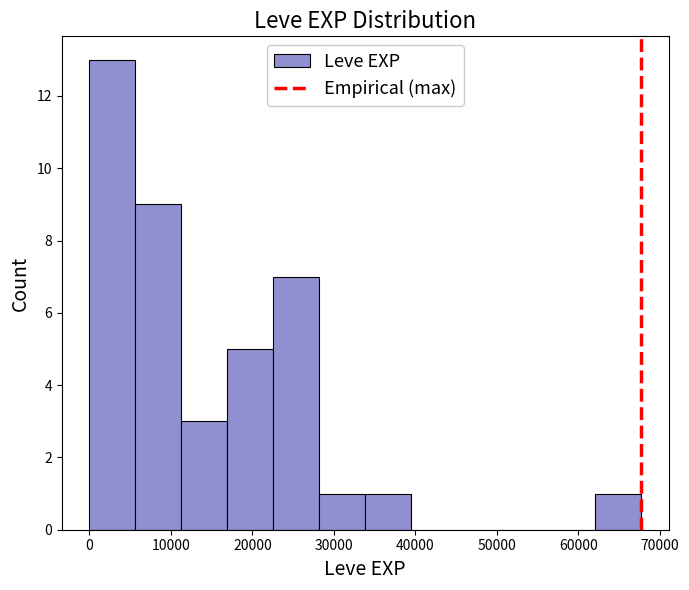

How tall is the bar that spans 0 to 6000 on the x-axis? Neither the bar edges nor the heights are printed on the chart, so give them approximately, as read against the axes.

13